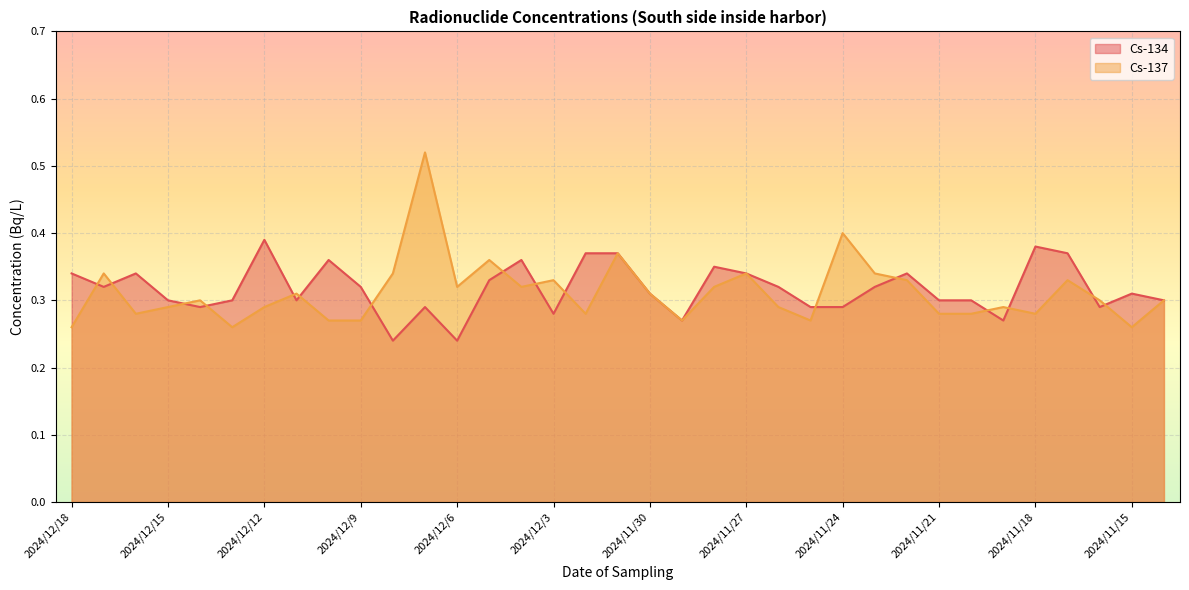

Where do Cs-137 and Cs-134 first cross each other?

2024/12/18 and 2024/12/17